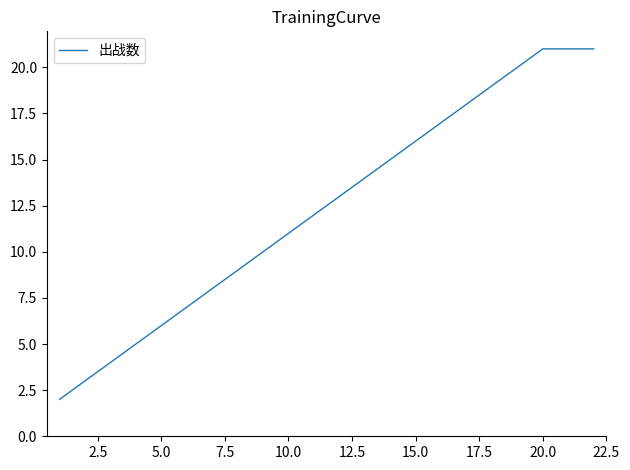

What is the maximum value shown in the chart?

21